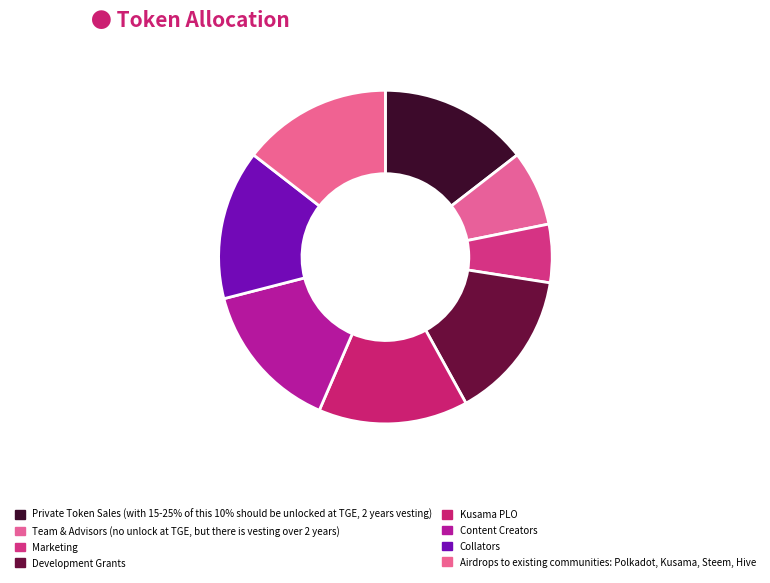

How many segments does this pie chart have?

8